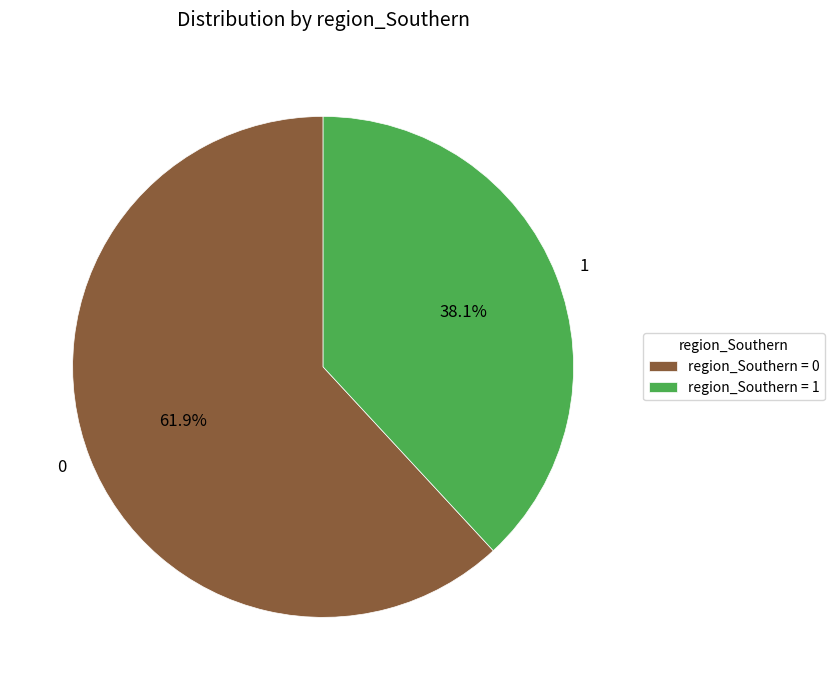

The 1 slice represents 46% of the pie. True or false?

False